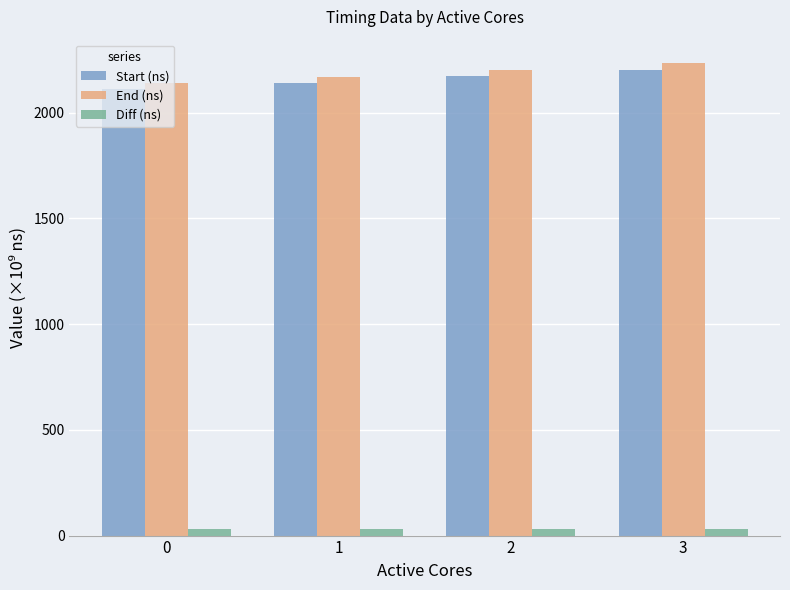

Which series has the largest total across all categories?

End (ns)